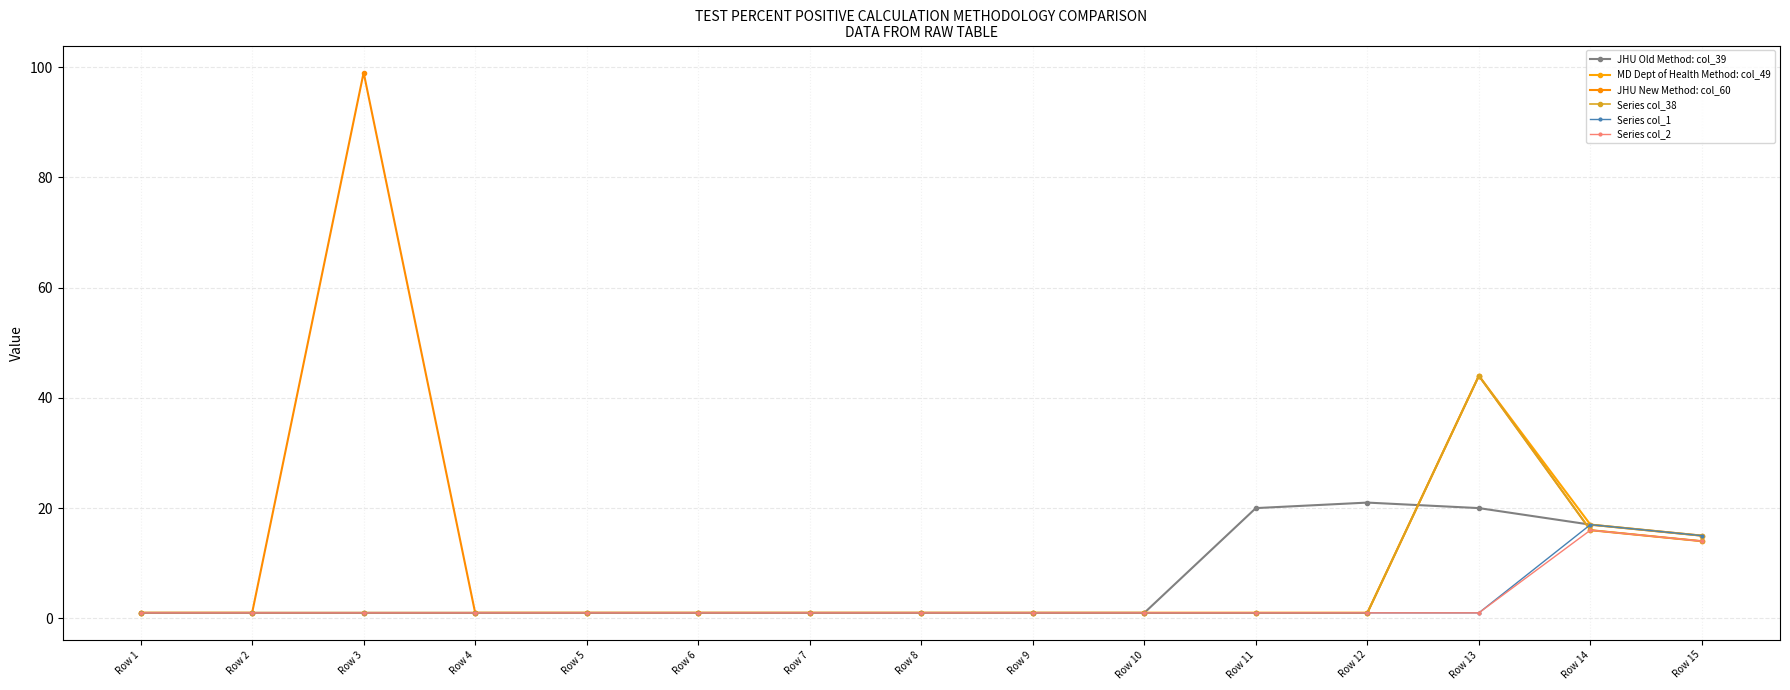

Reading left to right, what are all the values shown in this chart?

JHU Old Method: col_39: 1	1	1	1	1	1	1	1	1	1	20	21	20	17	15
MD Dept of Health Method: col_49: 1	1	1	1	1	1	1	1	1	1	1	1	44	17	15
JHU New Method: col_60: 1	1	99	1	1	1	1	1	1	1	1	1	44	16	14
Series col_38: 1	1	1	1	1	1	1	1	1	1	1	1	44	16	14
Series col_1: 1	1	1	1	1	1	1	1	1	1	1	1	1	17	15
Series col_2: 1	1	1	1	1	1	1	1	1	1	1	1	1	16	14